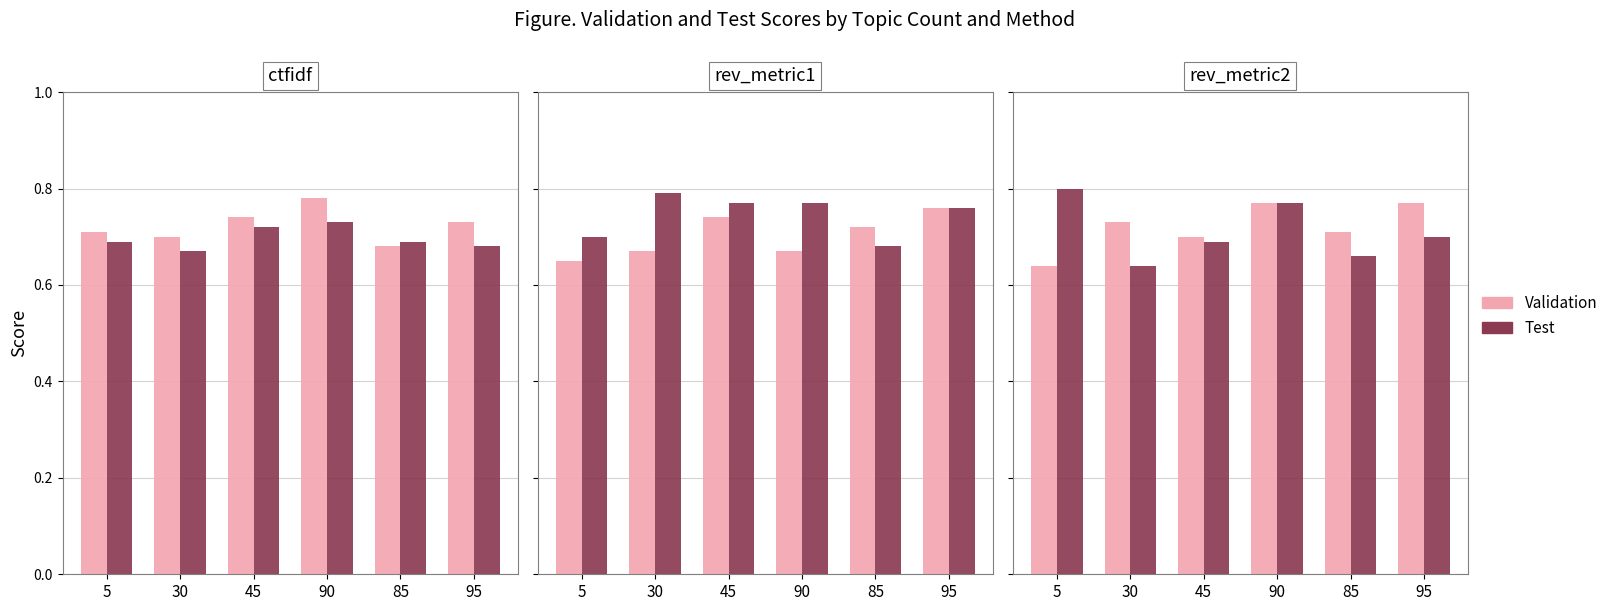

What is the total value across all series at 85?

1.4